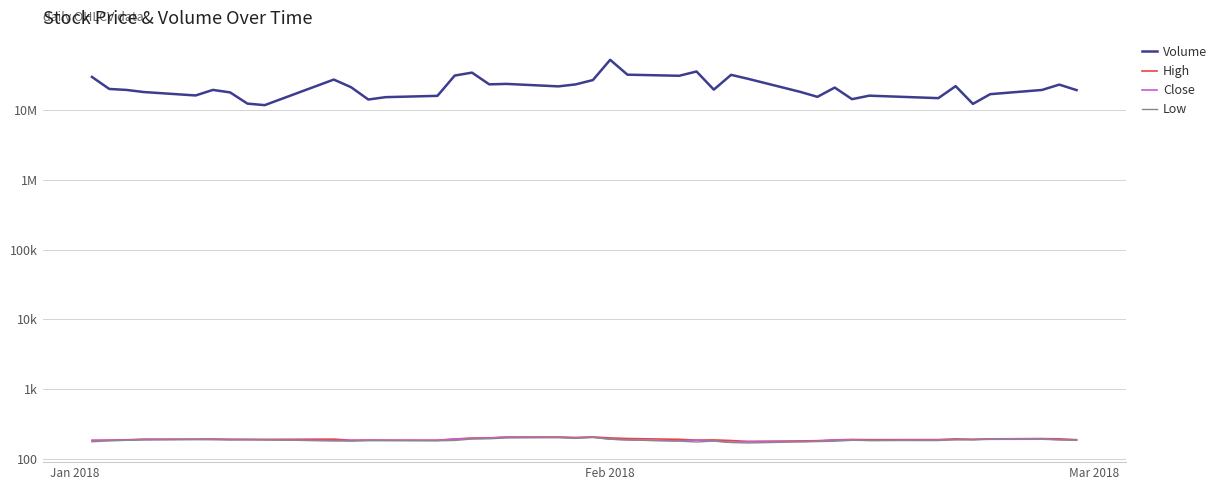

True or false: Low and High intersect in this chart.

False